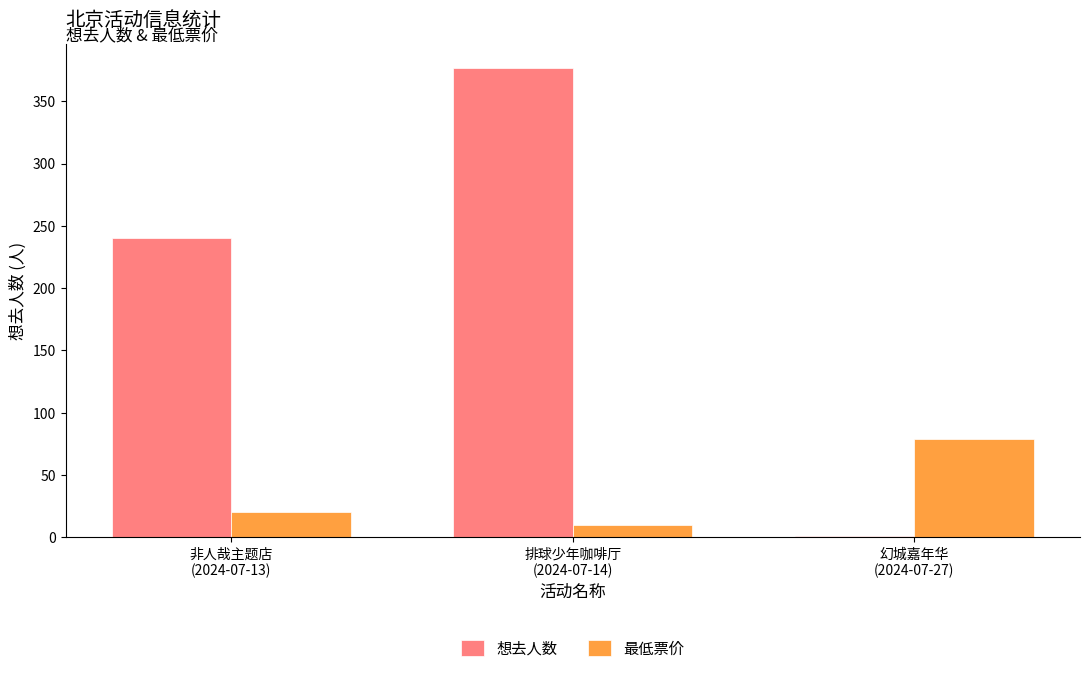

How many groups of bars are there?

3